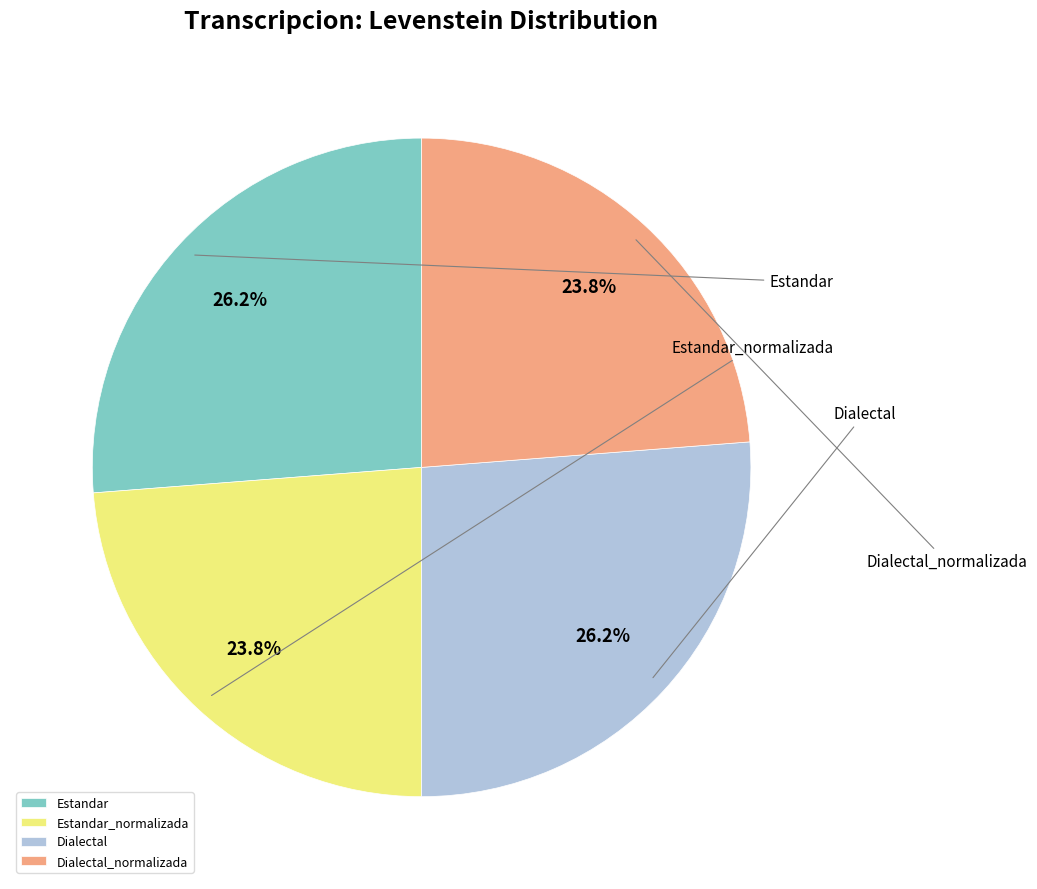

Which slice is the largest?

Estandar